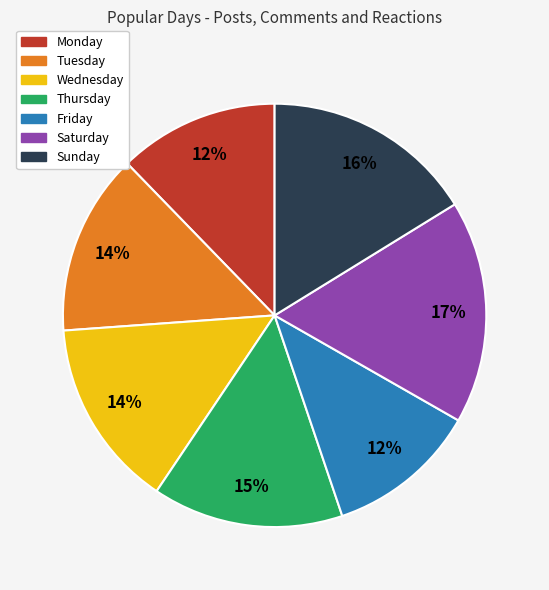

What is the largest slice in the pie chart?

Saturday